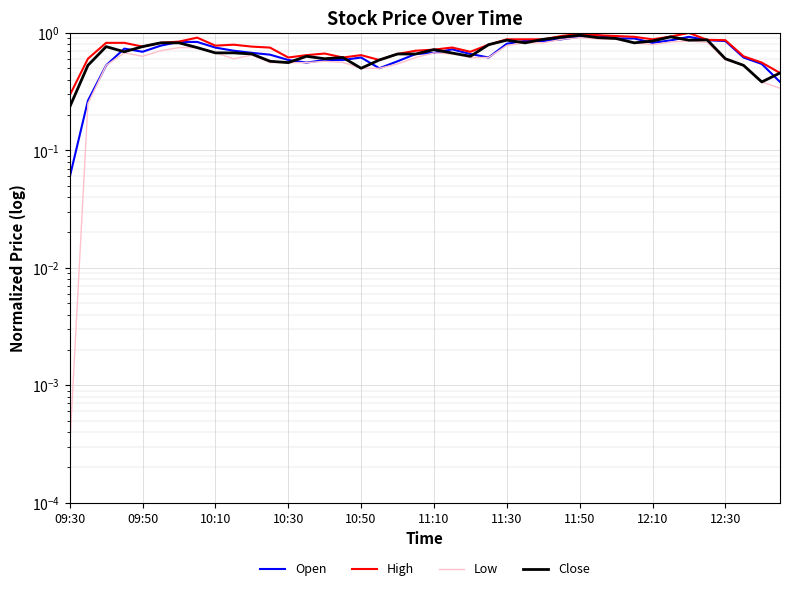

True or false: Open and Close cross at least once.

True